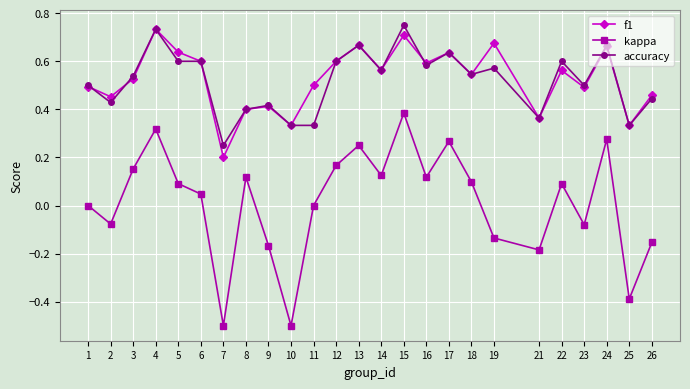

At which label is f1 closest to 0?

7